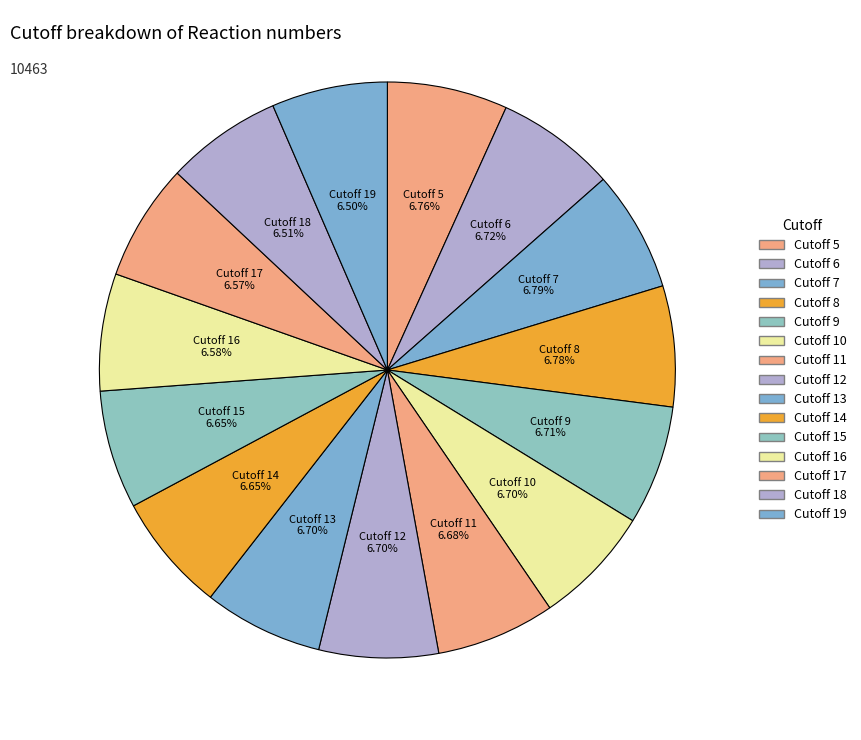

How many segments does this pie chart have?

15